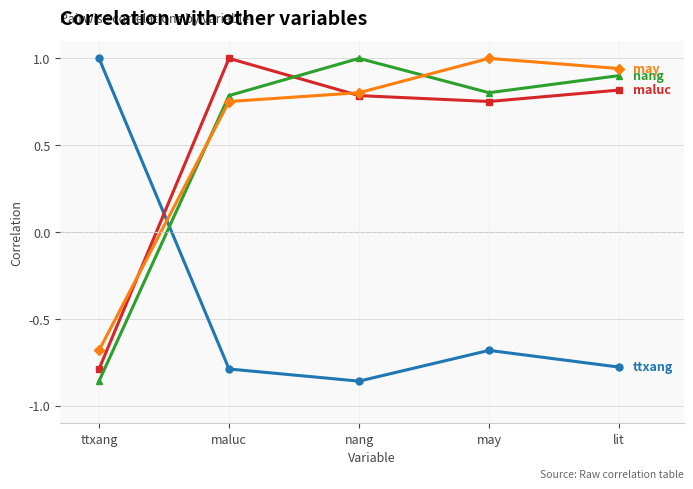

What is the difference between the highest and lowest values at maluc?

1.8